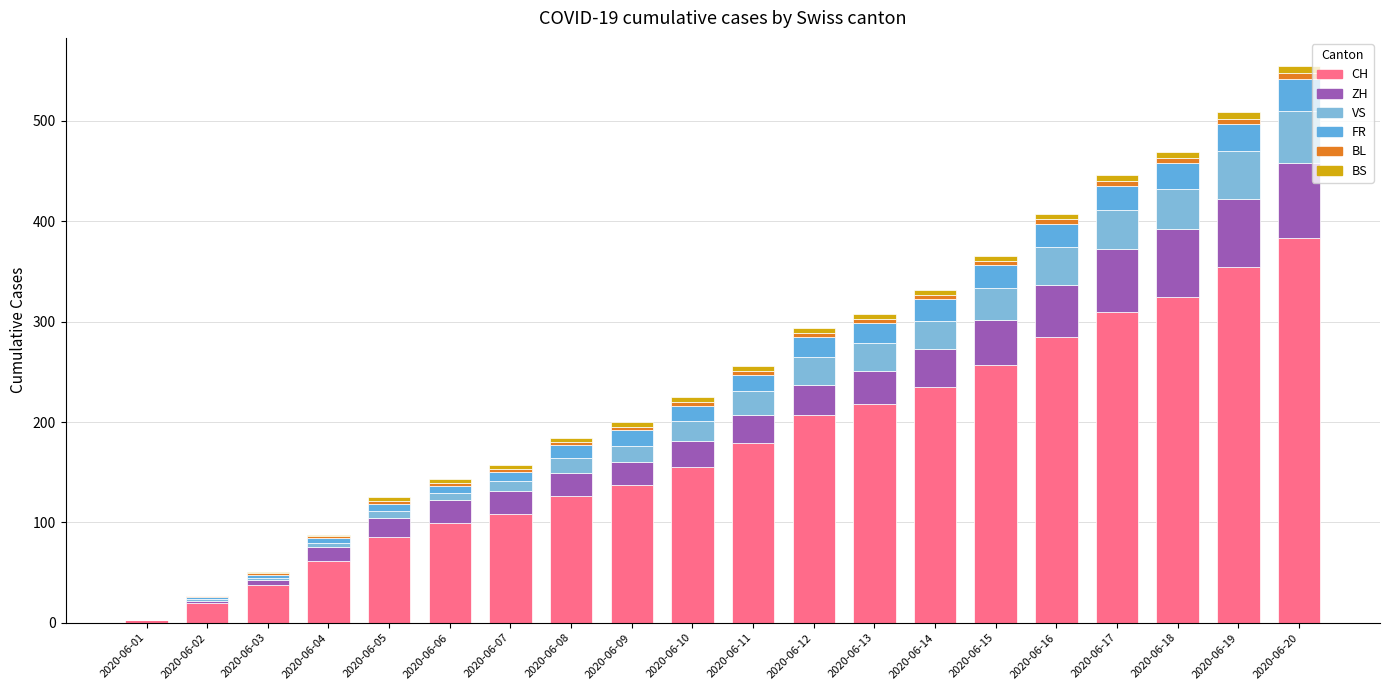

What is the sum of the CH values at 2020-06-20 and 2020-06-18?

708